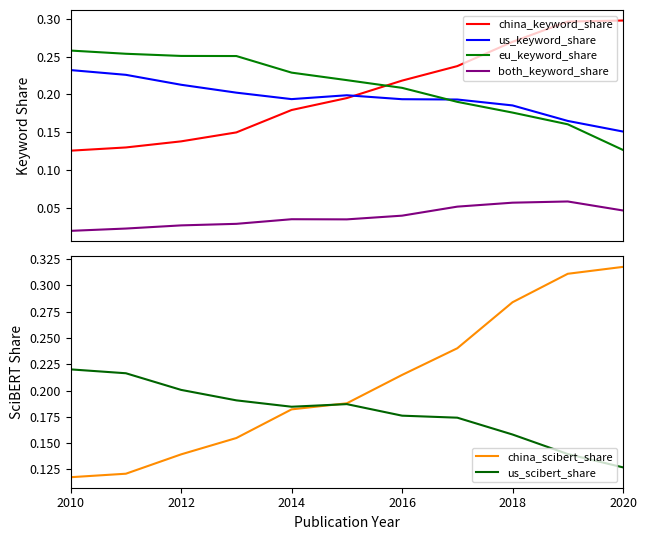

True or false: eu_keyword_share and us_keyword_share intersect in this chart.

True